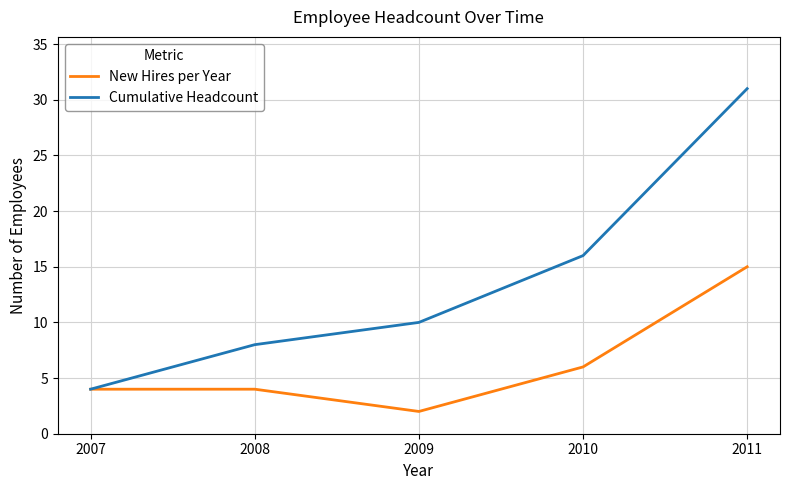

Rank the series at 2009 from highest to lowest value.

Cumulative Headcount, New Hires per Year